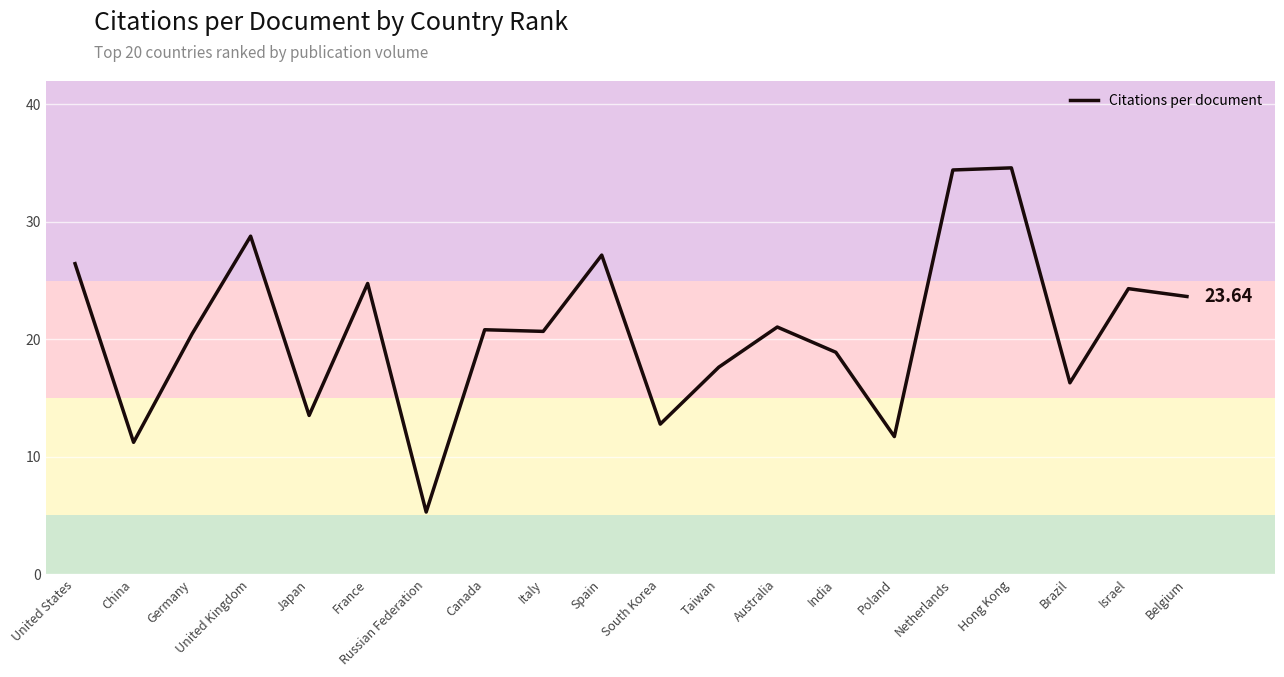

Which label corresponds to the smallest value in the chart?

Russian Federation